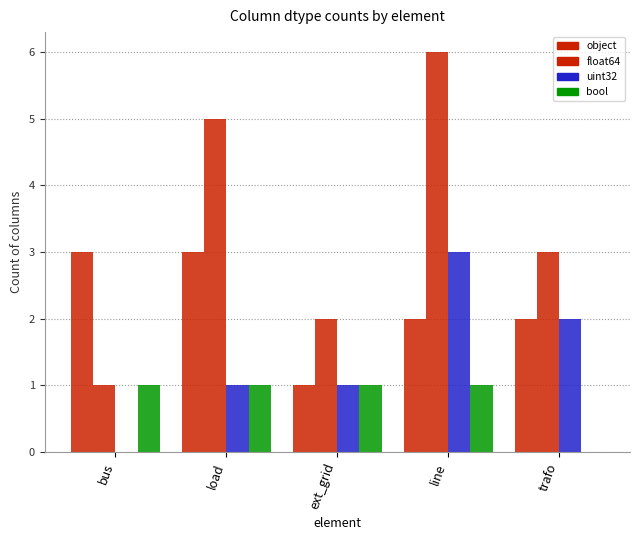

Reading right to left, transcribe all the data shown in this chart.

object: 2	2	1	3	3
float64: 3	6	2	5	1
uint32: 2	3	1	1	0
bool: 0	1	1	1	1